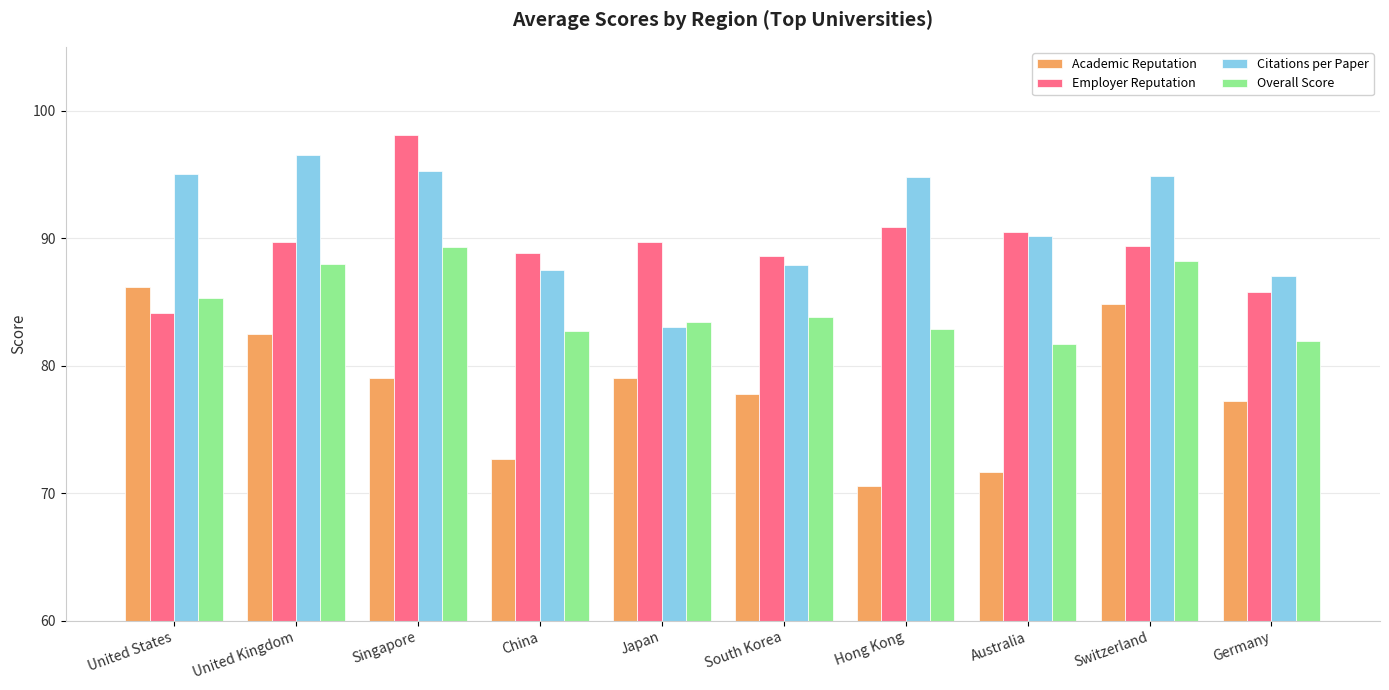

At which label does Employer Reputation reach its minimum?

United States